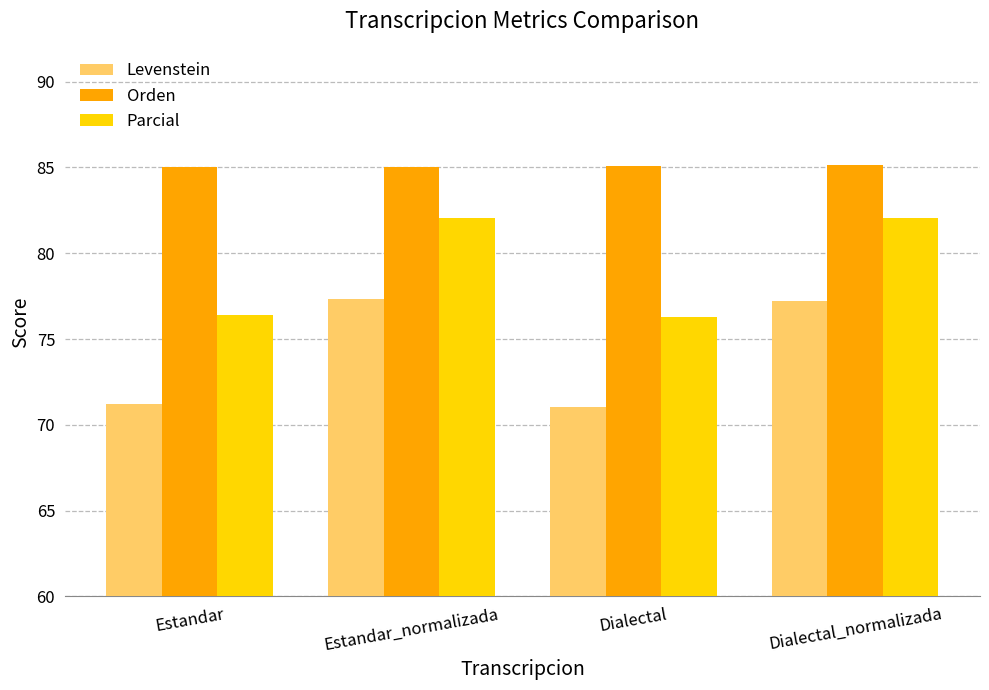

What is the difference between the Orden values at Estandar and Dialectal?

0.1